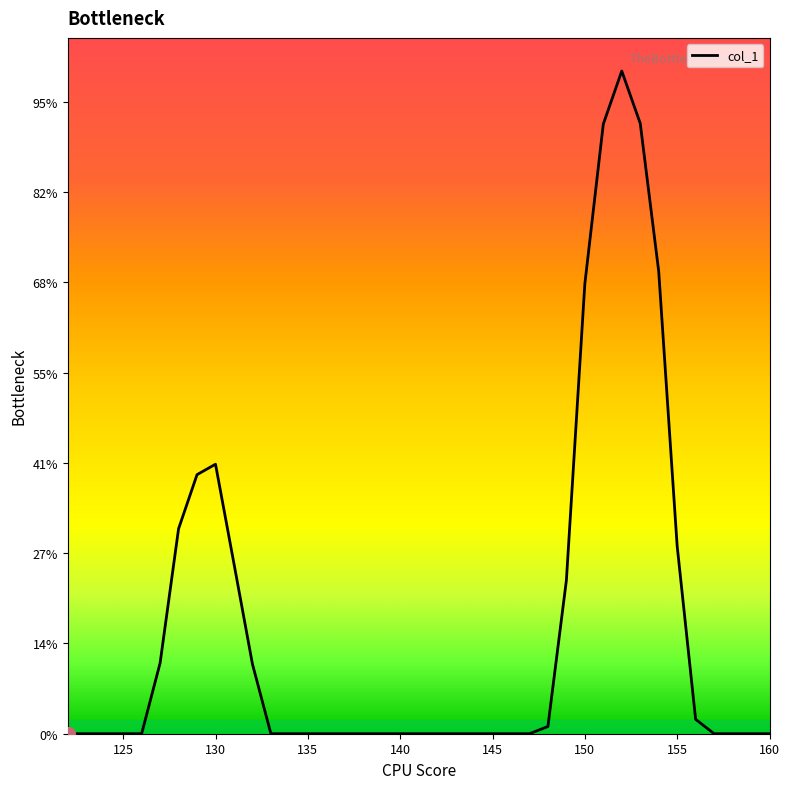

Does the chart display data point markers on the line(s)?

No